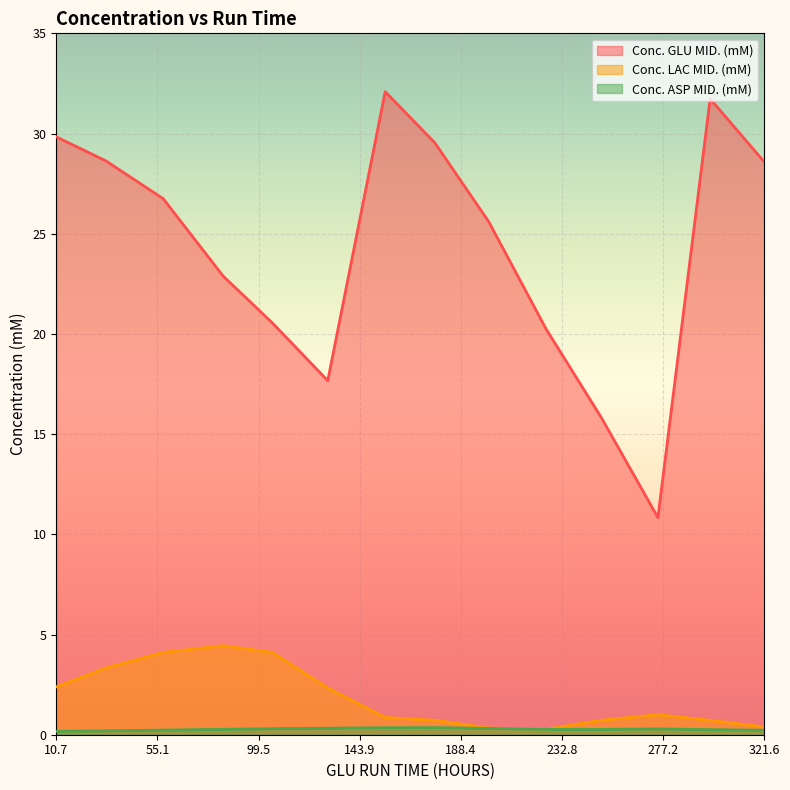

What is the maximum value for Conc. GLU MID. (mM)?

32.1